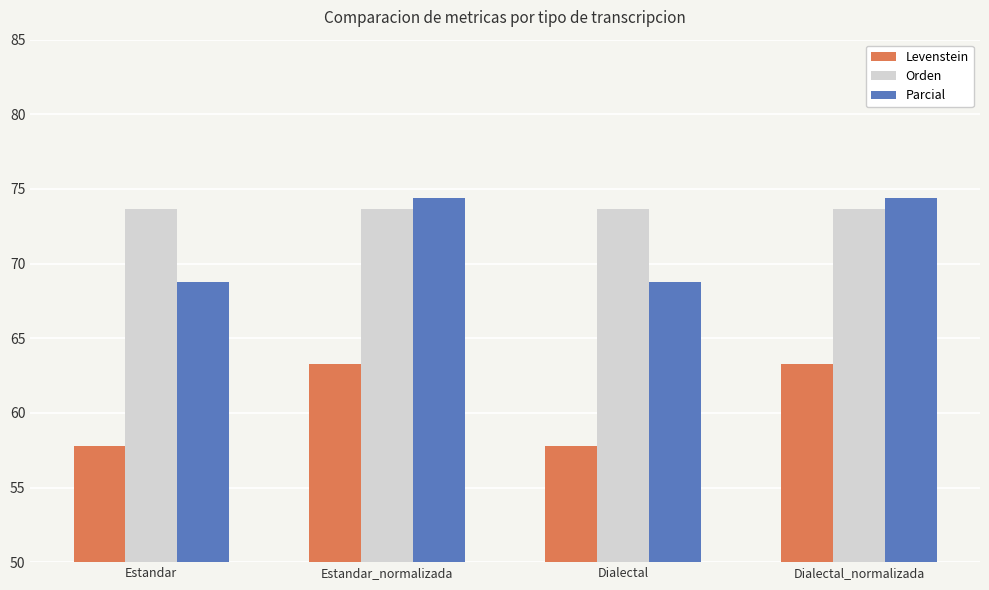

What is the highest value of the Levenstein series?

63.2